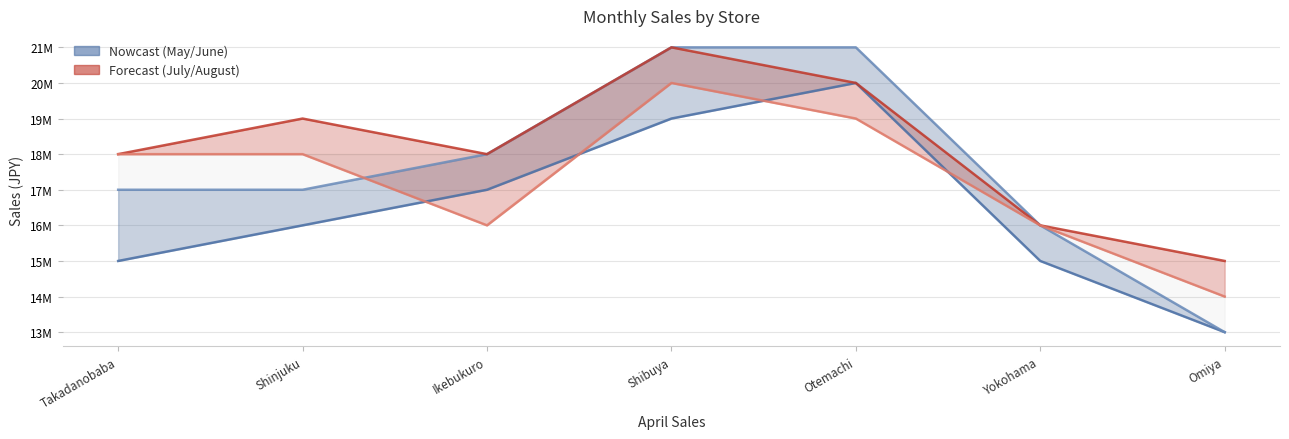

How many data points in July are above 18000000?

3